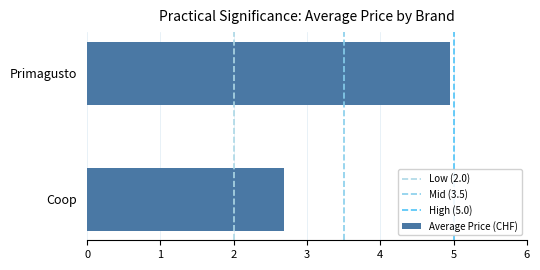

What is the greatest value displayed?

5.0